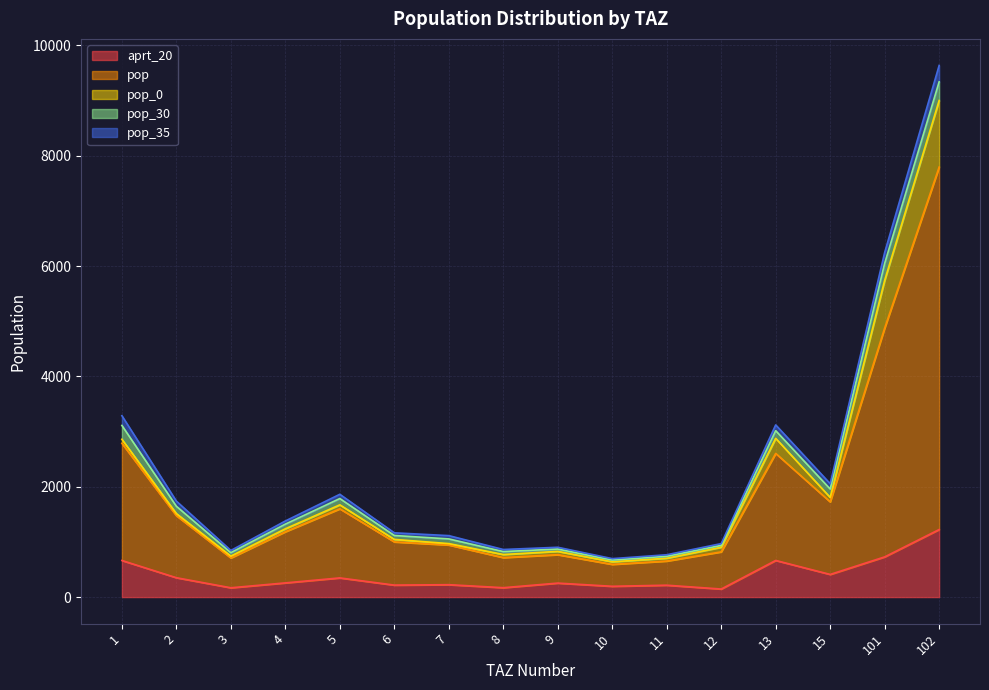

How many values in the pop_0 series are below 60?

8